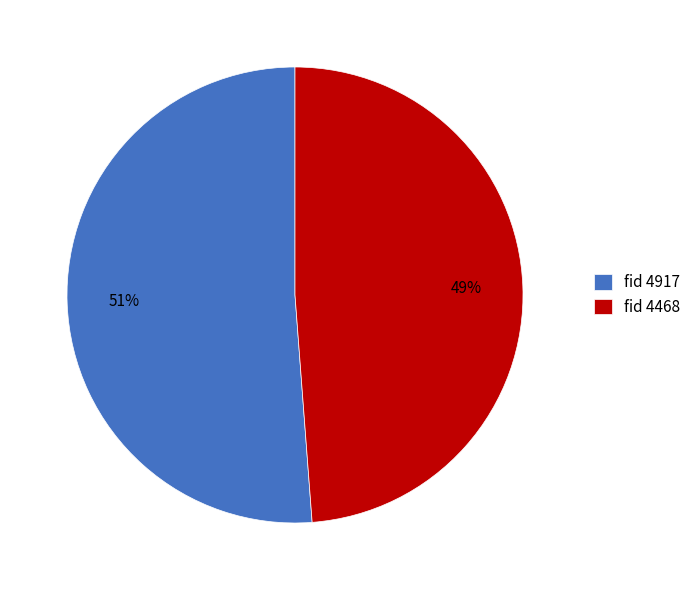

True or false: fid 4917 accounts for 37% of the total.

False